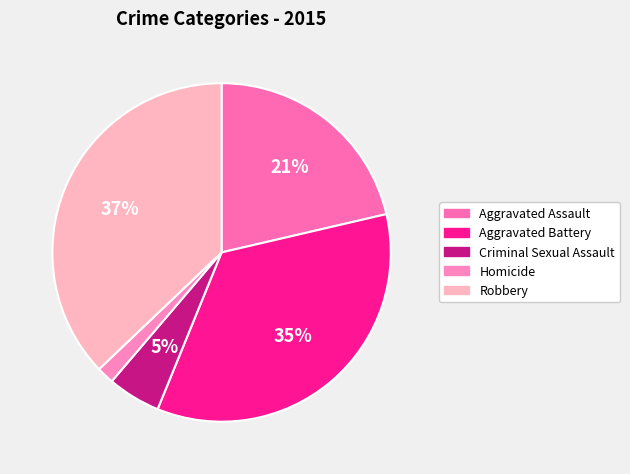

Is it true that Criminal Sexual Assault is 5% of the pie?

True